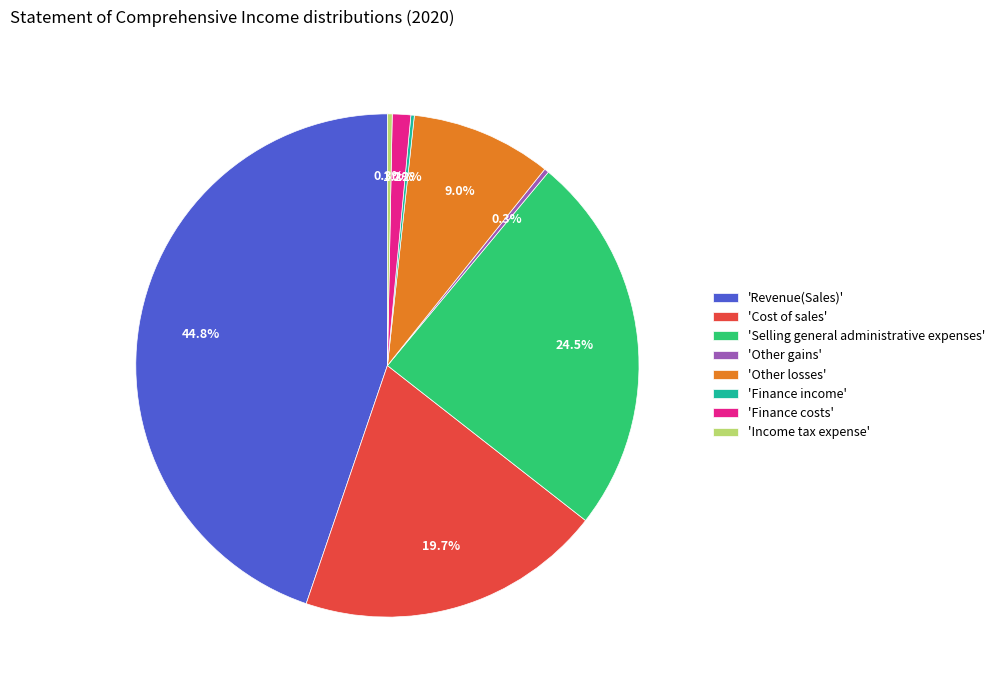

Combined, do 'Revenue(Sales)' and 'Cost of sales' account for over 50%?

Yes